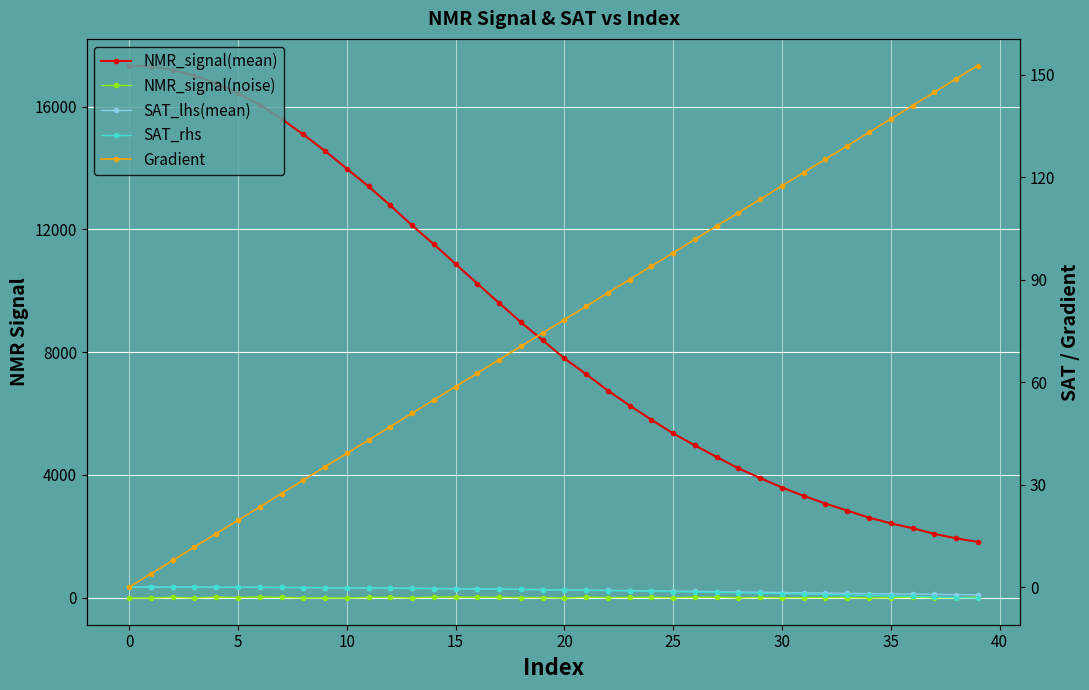

Reading right to left, what are all the values shown in this chart?

NMR_signal(mean): 1813.8	1929.5	2076.9	2261.4	2418.8	2606.6	2833.4	3063.5	3314.6	3586.9	3896.4	4211.1	4579.4	4960.1	5349.0	5797.3	6260.1	6747.1	7281.0	7798.2	8388.7	8978.5	9601.4	10234.5	10873.1	11518.0	12129.7	12782.9	13401.8	13981.0	14558.4	15095.8	15603.9	16068.1	16433.5	16771.4	17007.8	17210.0	17305.9	17343.4
NMR_signal(noise): 12.1	-7.7	-8.5	13.7	-6.5	-13.1	1.1	-0.9	-3.0	-6.4	3.4	-6.8	10.2	12.0	-6.1	6.6	4.8	-1.2	12.0	-17.9	1.0	-2.7	7.9	13.9	15.1	17.6	-12.6	5.8	3.8	-17.2	-11.8	-10.8	3.6	23.8	1.2	13.2	-9.5	4.8	-13.4	-14.1
SAT_lhs(mean): -2.3	-2.2	-2.1	-2.0	-2.0	-1.9	-1.8	-1.7	-1.7	-1.6	-1.5	-1.4	-1.3	-1.3	-1.2	-1.1	-1.0	-0.9	-0.9	-0.8	-0.7	-0.7	-0.6	-0.5	-0.5	-0.4	-0.4	-0.3	-0.3	-0.2	-0.2	-0.1	-0.1	-0.1	-0.1	-0.0	-0.0	-0.0	-0.0	0.0
SAT_rhs: -3.2	-3.0	-2.9	-2.7	-2.6	-2.4	-2.3	-2.2	-2.0	-1.9	-1.8	-1.7	-1.5	-1.4	-1.3	-1.2	-1.1	-1.0	-0.9	-0.8	-0.8	-0.7	-0.6	-0.5	-0.5	-0.4	-0.4	-0.3	-0.3	-0.2	-0.2	-0.1	-0.1	-0.1	-0.1	-0.0	-0.0	-0.0	-0.0	0.0
Gradient: 152.6	148.7	144.8	140.9	137.0	133.1	129.2	125.2	121.3	117.4	113.5	109.6	105.7	101.8	97.8	93.9	90.0	86.1	82.2	78.3	74.4	70.5	66.5	62.6	58.7	54.8	50.9	47.0	43.1	39.1	35.2	31.3	27.4	23.5	19.6	15.7	11.7	7.8	3.9	0.0